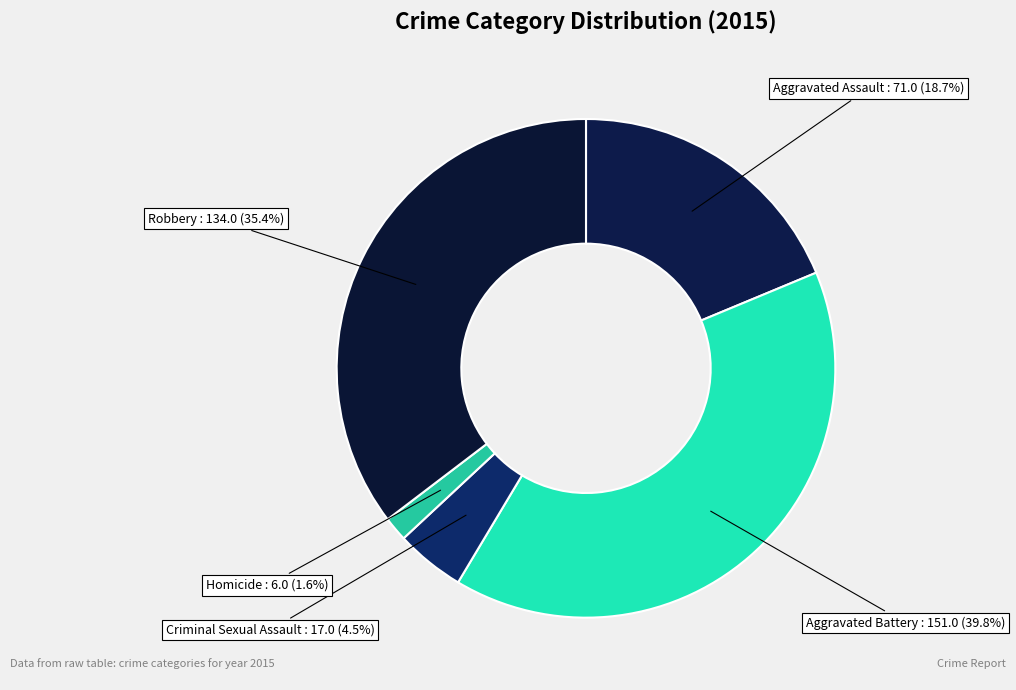

Between Aggravated Assault and Criminal Sexual Assault, which is larger?

Aggravated Assault